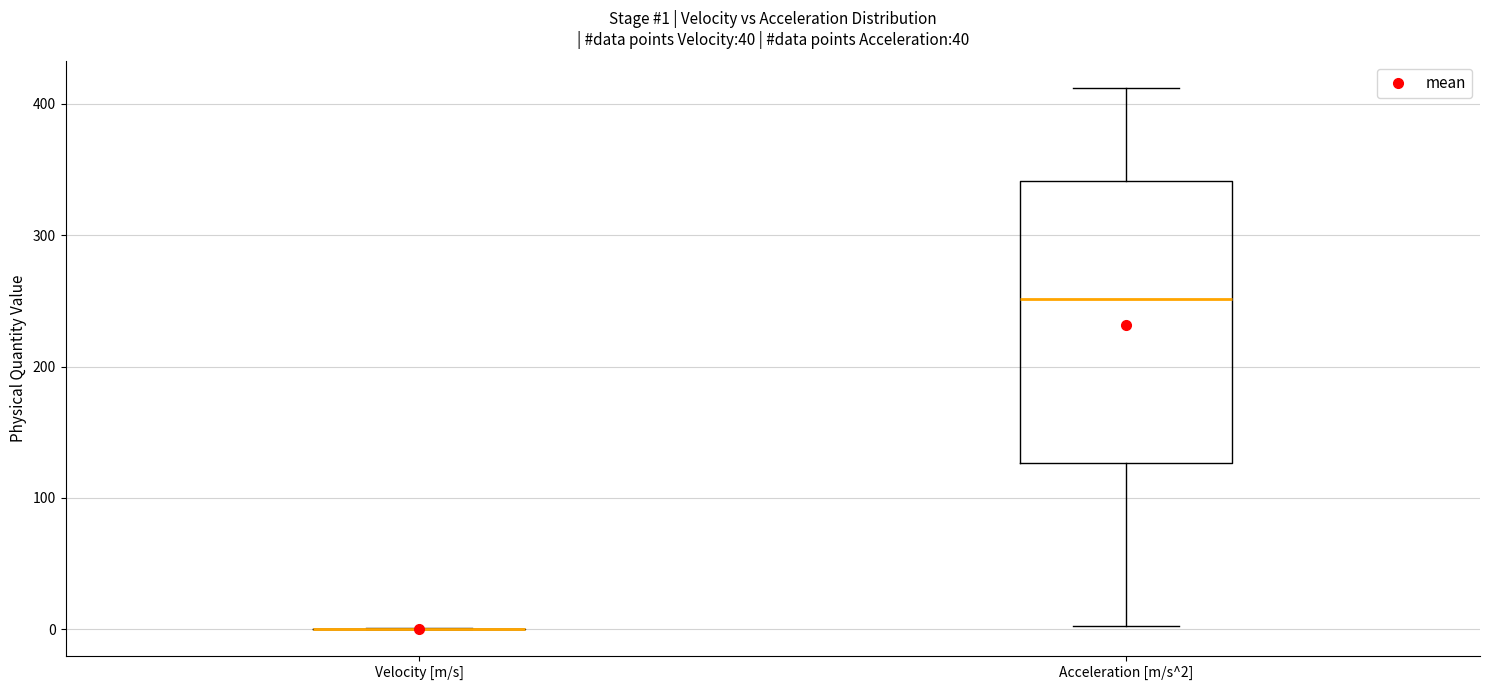

Comparing the boxes themselves (not the whiskers), which one is the tallest?

Acceleration [m/s^2]